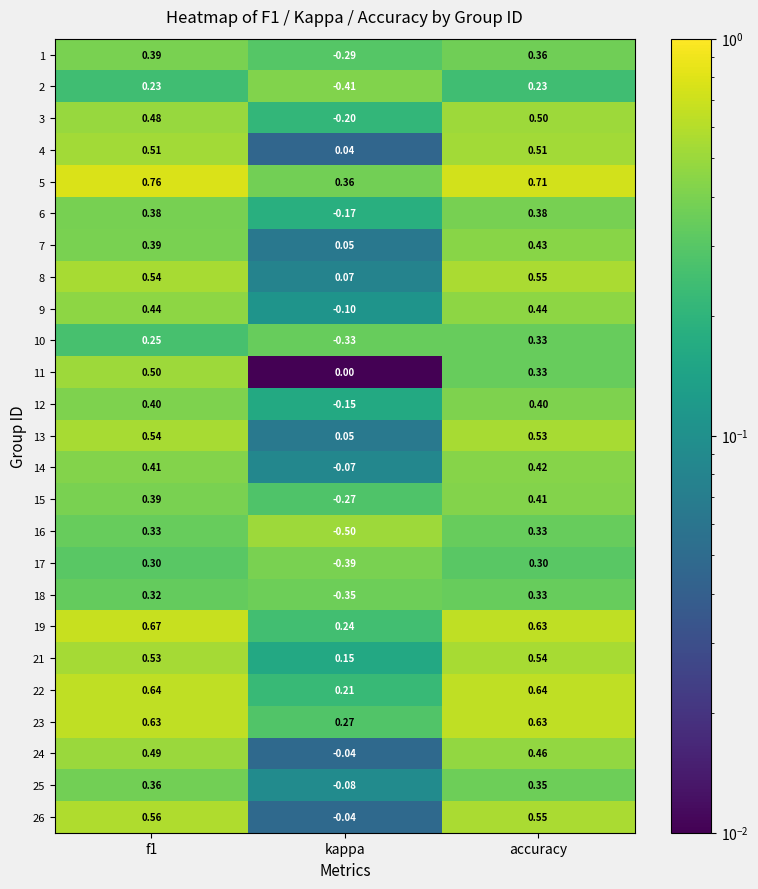

Between f1 and kappa, which is larger?

f1